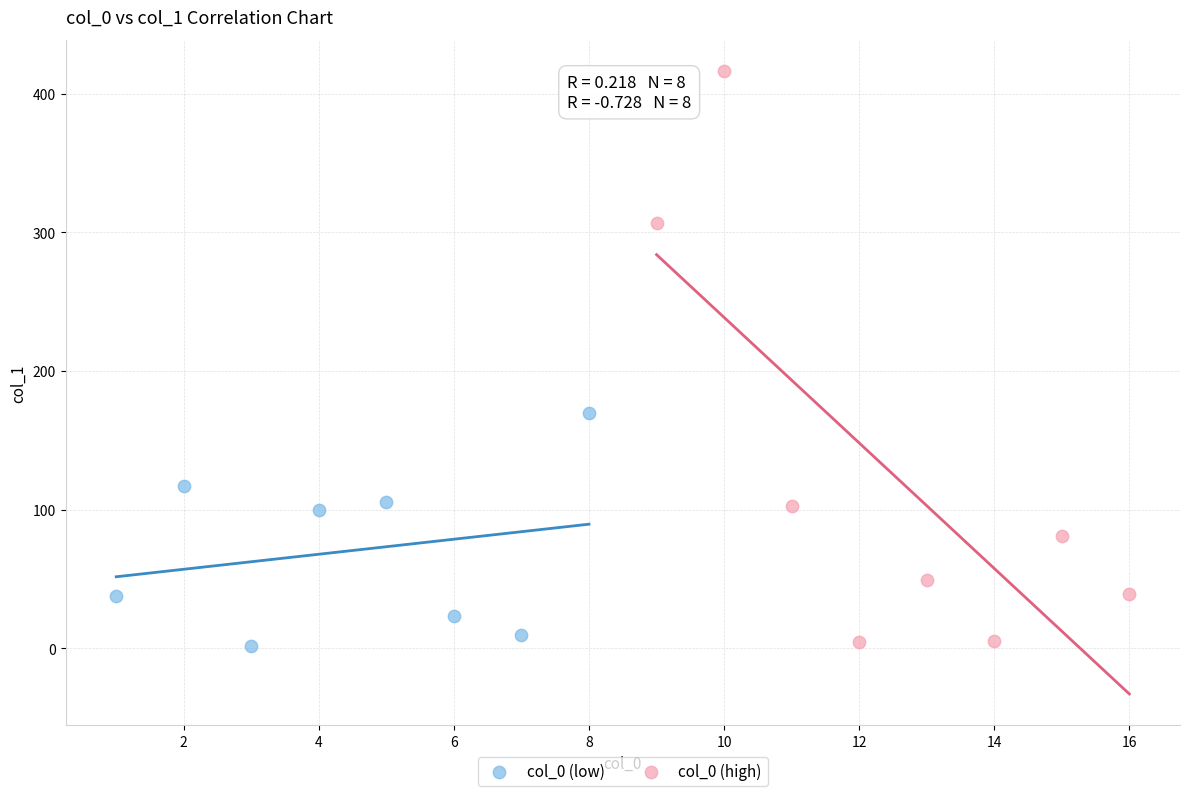

Which series has the widest spread of Y values?

col_0 (high)